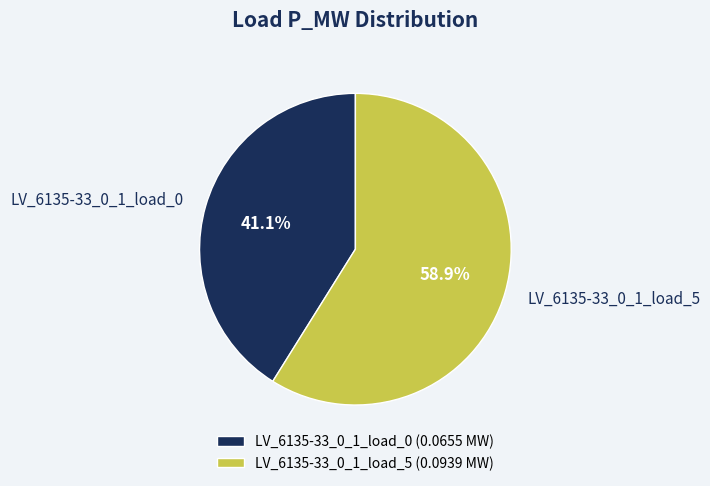

Rank the categories by value from highest to lowest.

LV_6135-33_0_1_load_5, LV_6135-33_0_1_load_0